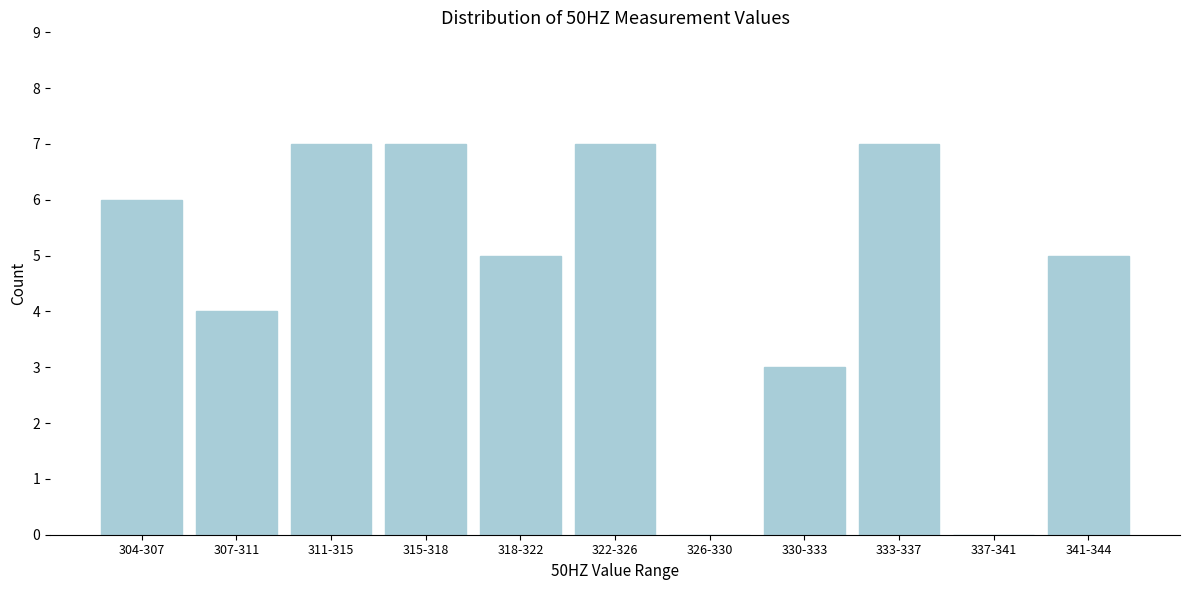

Reading right to left, what are all the values shown in this chart?

341-344=5	337-341=0	333-337=7	330-333=3	326-330=0	322-326=7	318-322=5	315-318=7	311-315=7	307-311=4	304-307=6